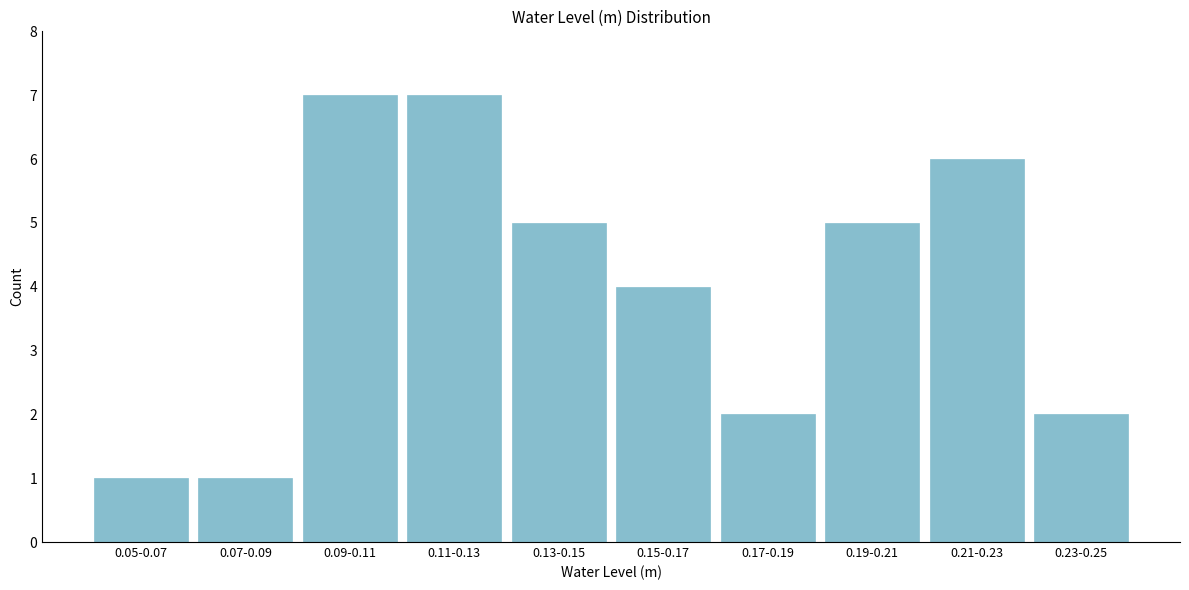

Reading left to right, list all the values displayed in this chart.

0.05-0.07=1	0.07-0.09=1	0.09-0.11=7	0.11-0.13=7	0.13-0.15=5	0.15-0.17=4	0.17-0.19=2	0.19-0.21=5	0.21-0.23=6	0.23-0.25=2